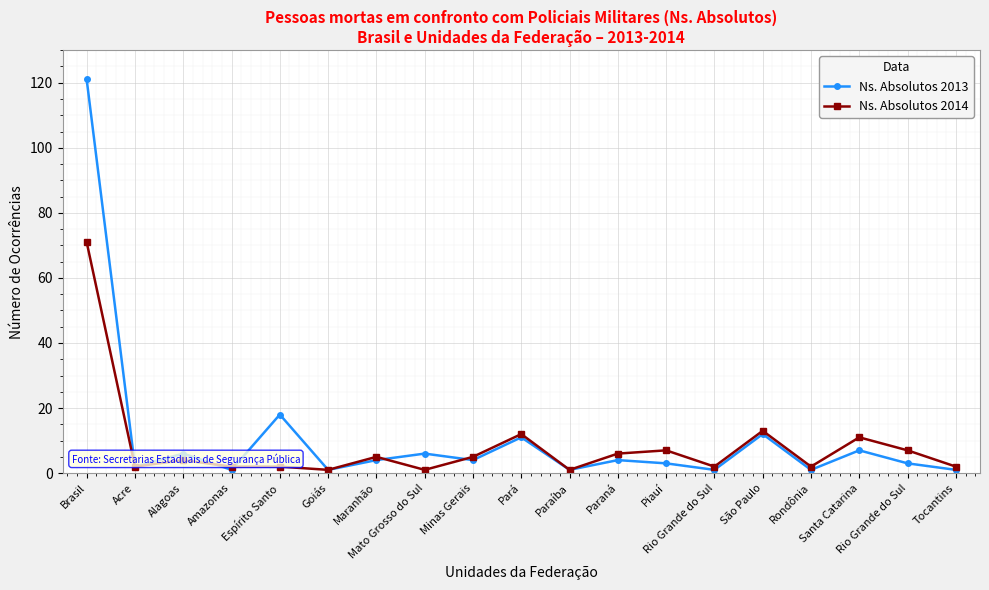

What are all the series names shown in the legend?

Ns. Absolutos 2013, Ns. Absolutos 2014